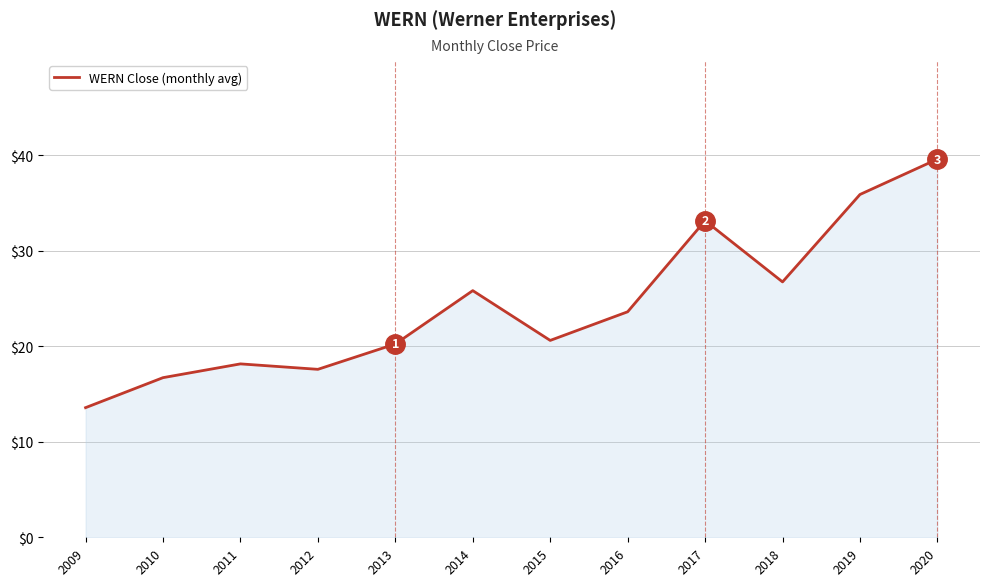

What is the difference between the maximum and minimum values?

26.0